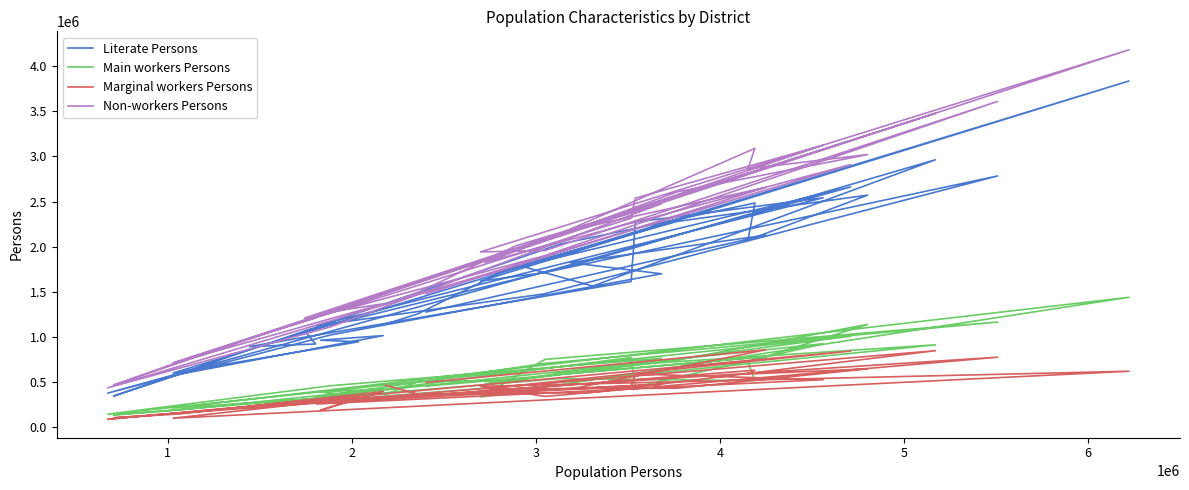

Is it true that Main workers Persons equals 263772 at 12?

False